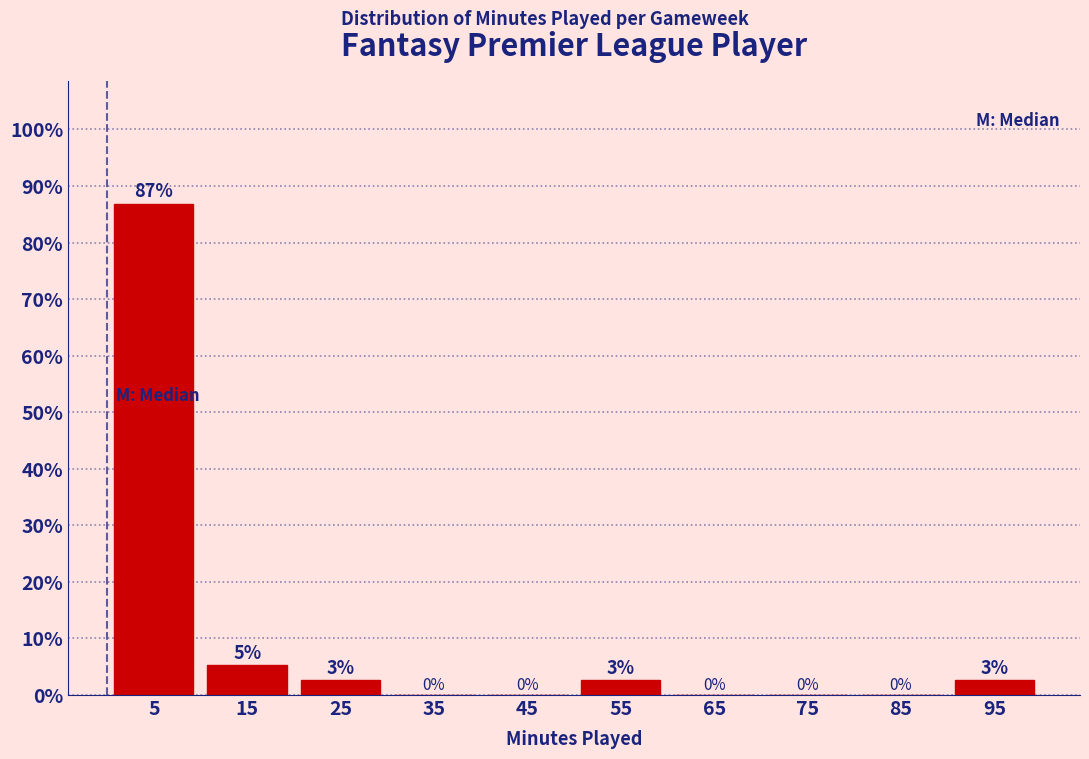

Over which range of the x-axis is the bar tallest?

0 to 10